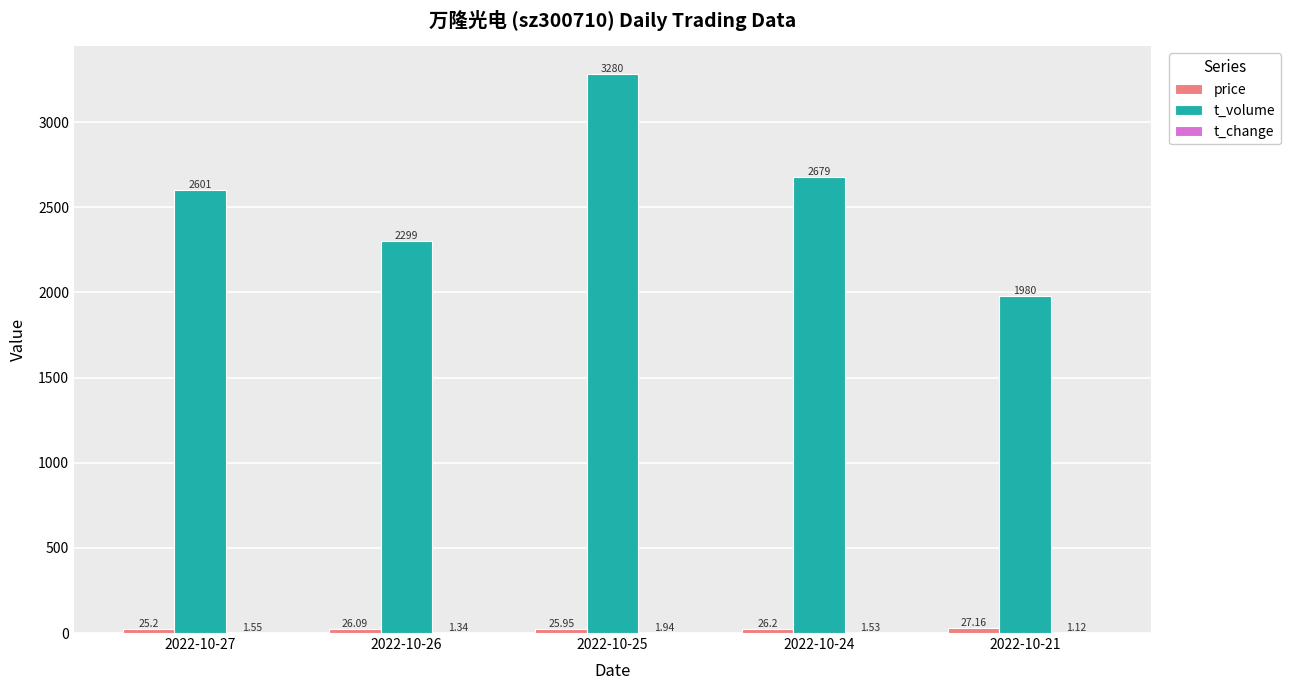

What is the sum of the t_volume values at 2022-10-24 and 2022-10-26?

4978.0